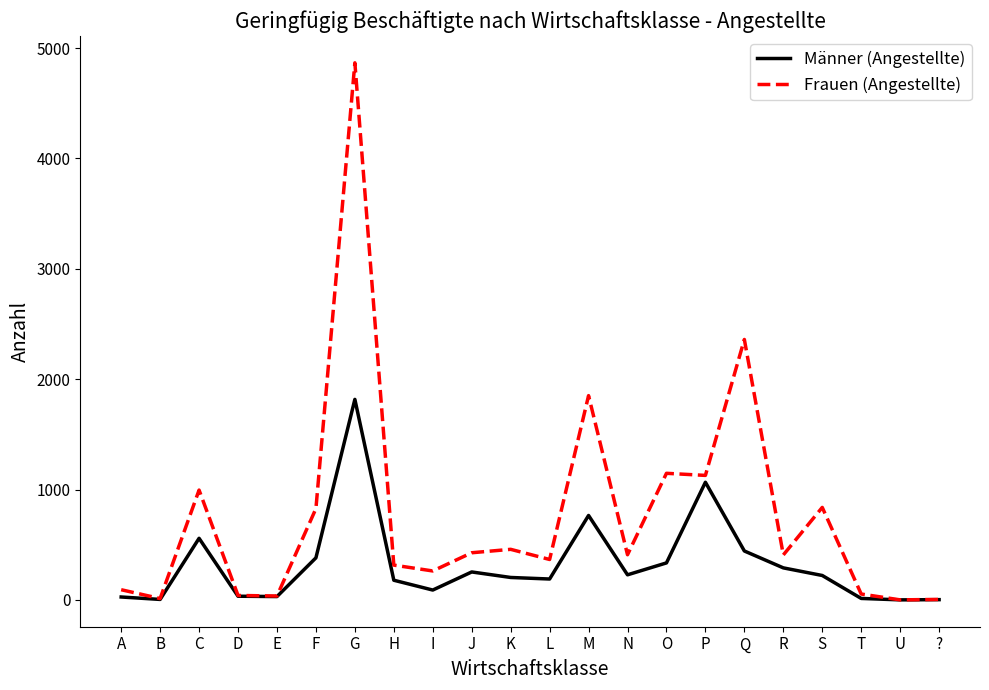

At how many categories does at least one series exceed 2095?

2